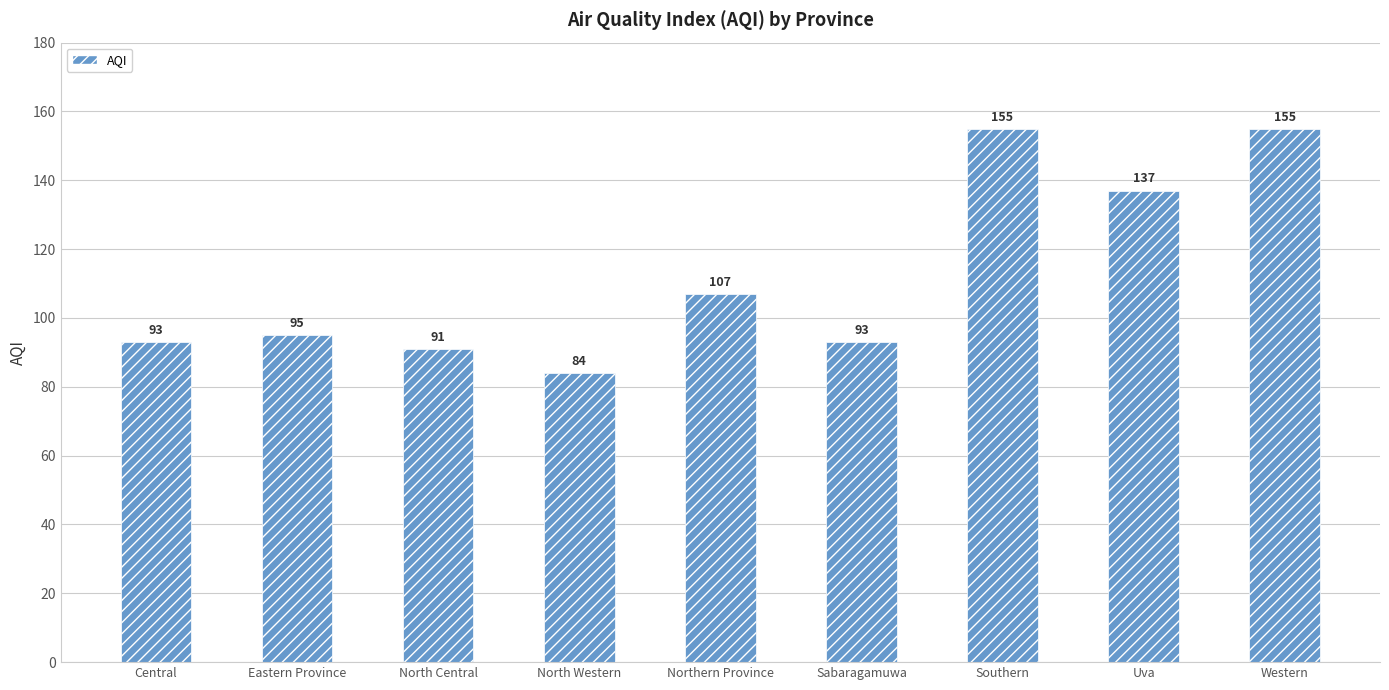

True or false: the data shows 84 at North Western.

True